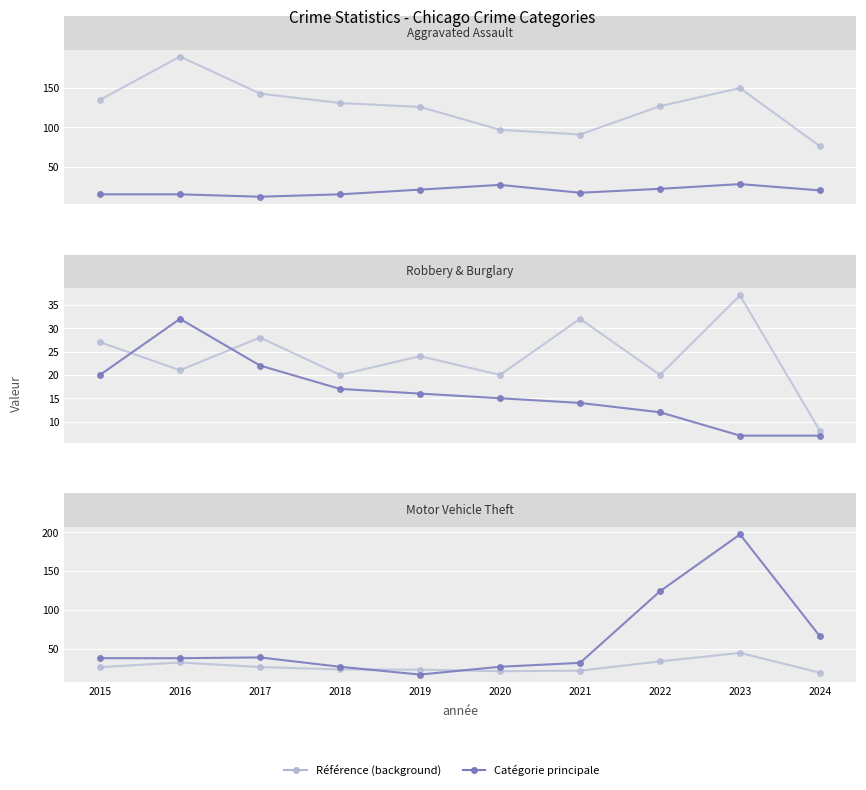

What is the difference between the maximum and minimum values in the Total (background) series?

25.4